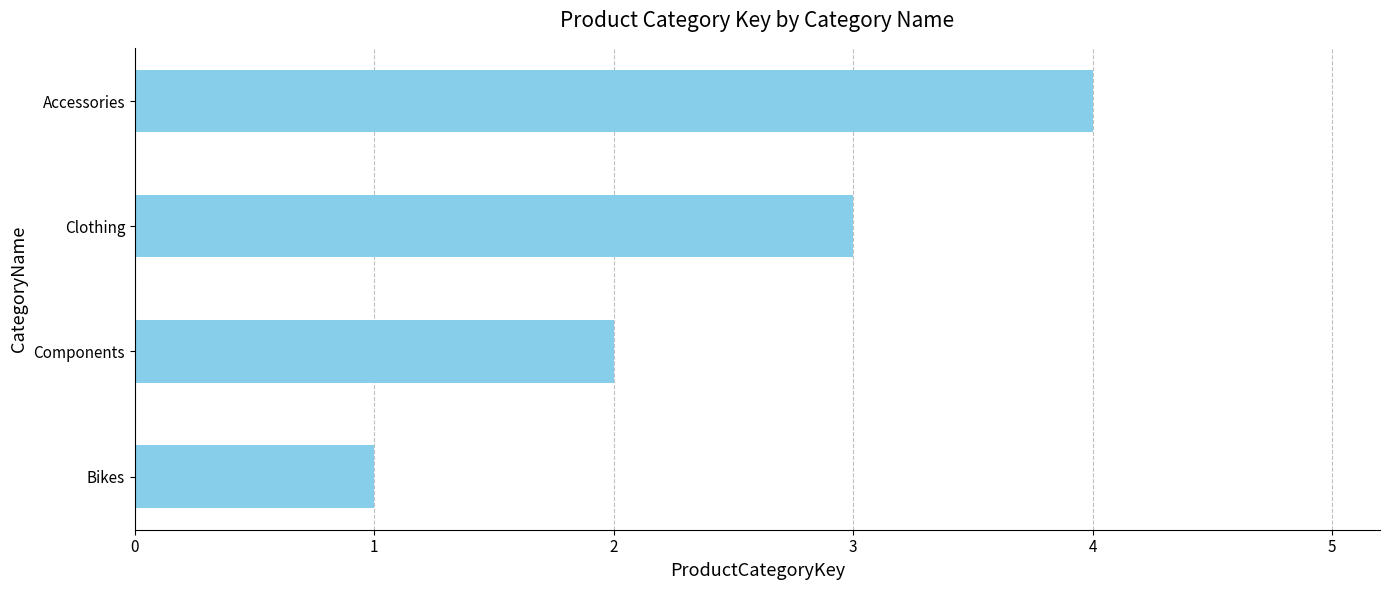

What is the difference between the maximum and minimum values?

3